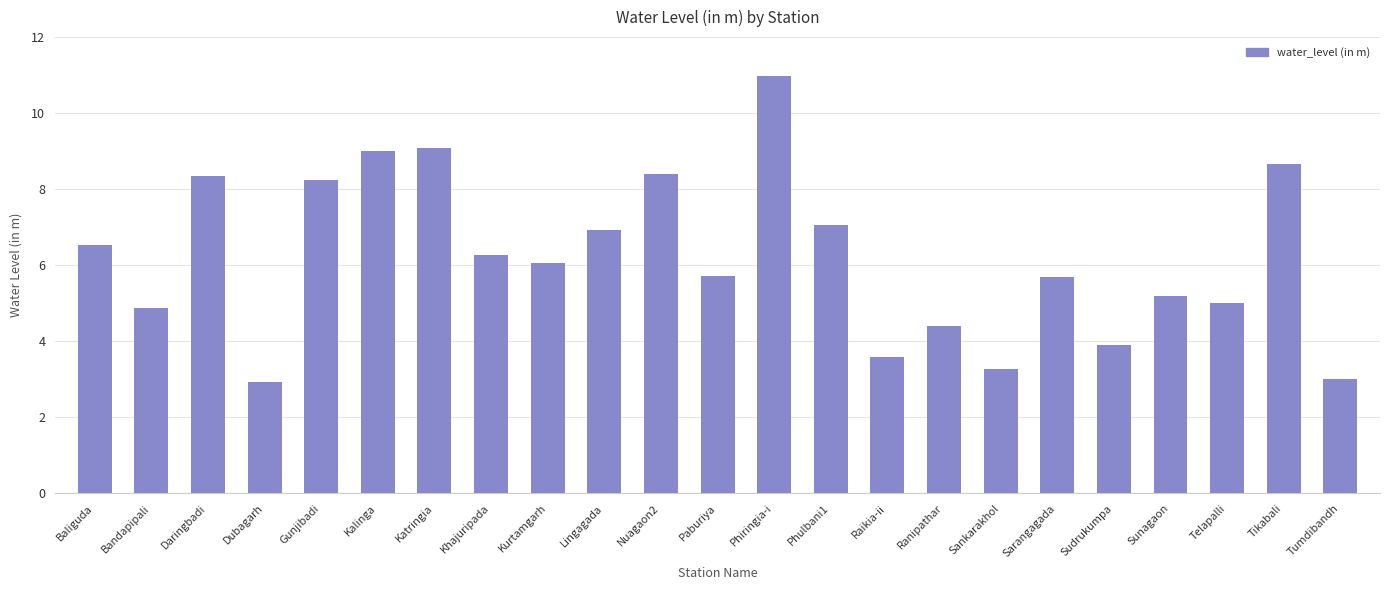

How many distinct data groups are displayed?

1